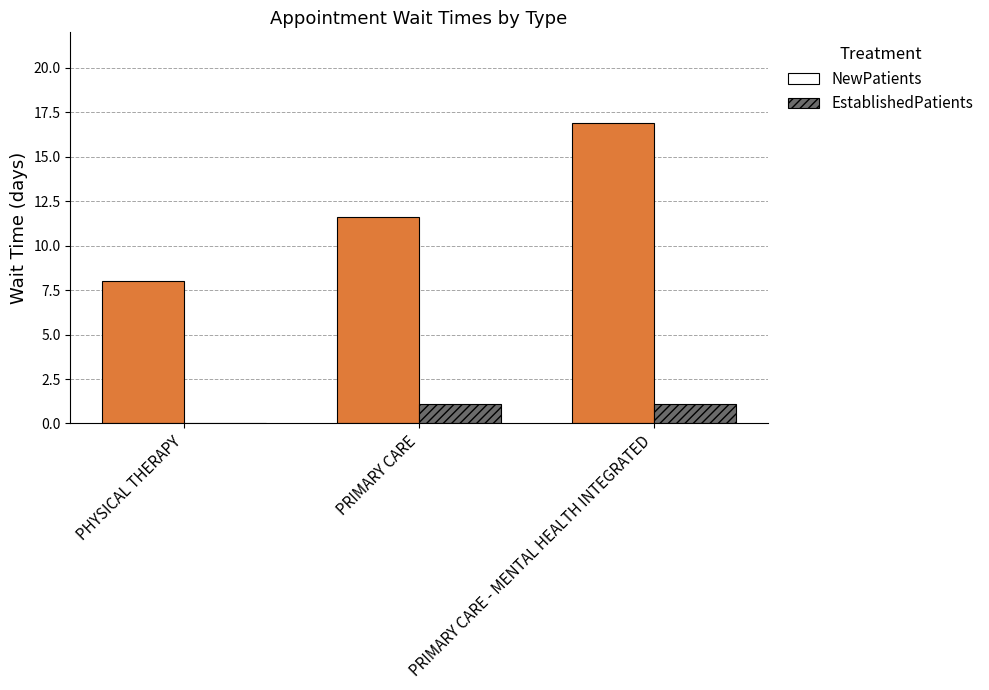

Which series has the largest total across all categories?

NewPatients